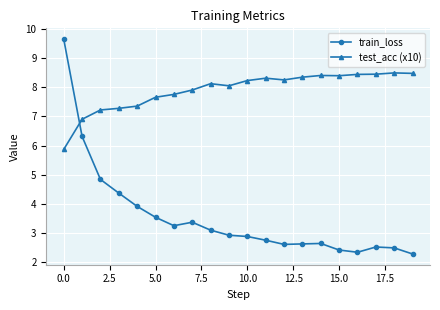

How many intersections are there between train_loss and test_acc (x10)?

1